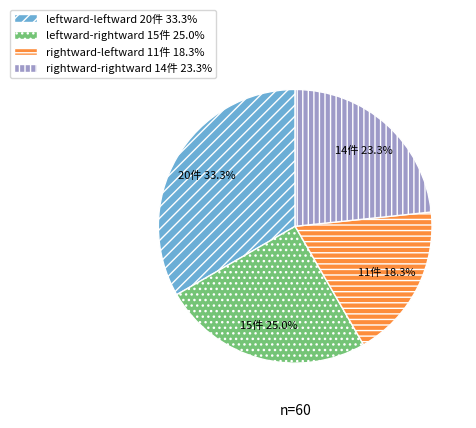

What percentage is NOT represented by rightward-leftward?

81.7%